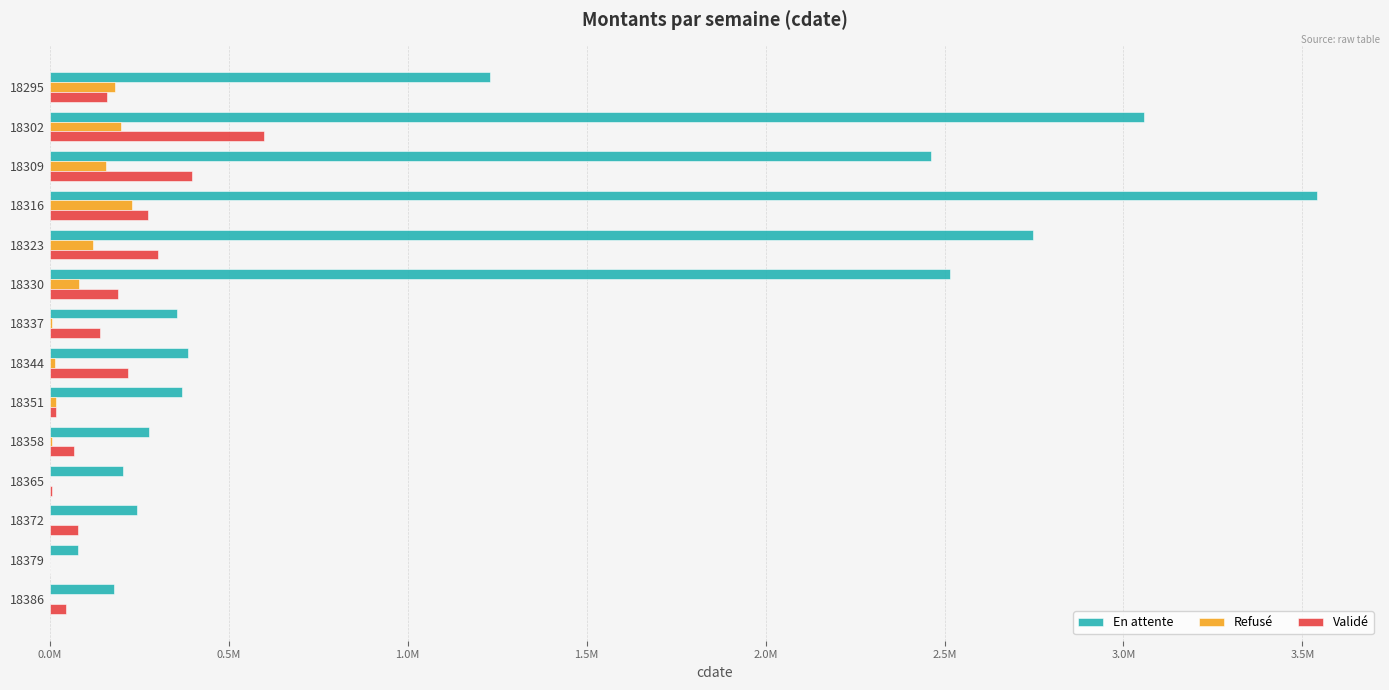

Which series has the largest range (max minus min)?

En attente